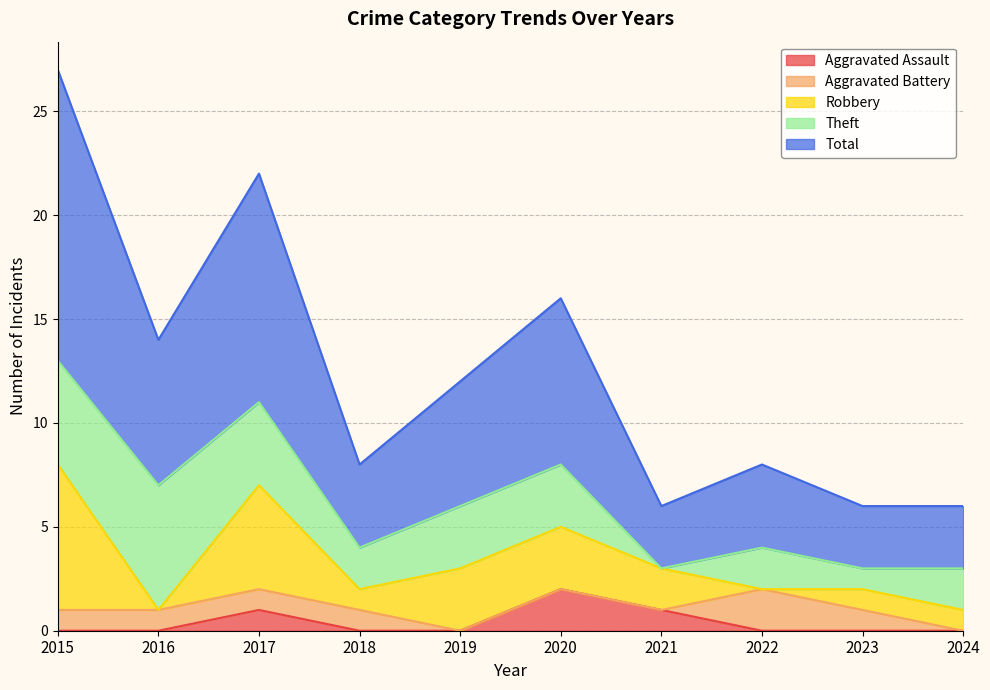

True or false: Aggravated Assault has more than 2 interior local peaks.

False